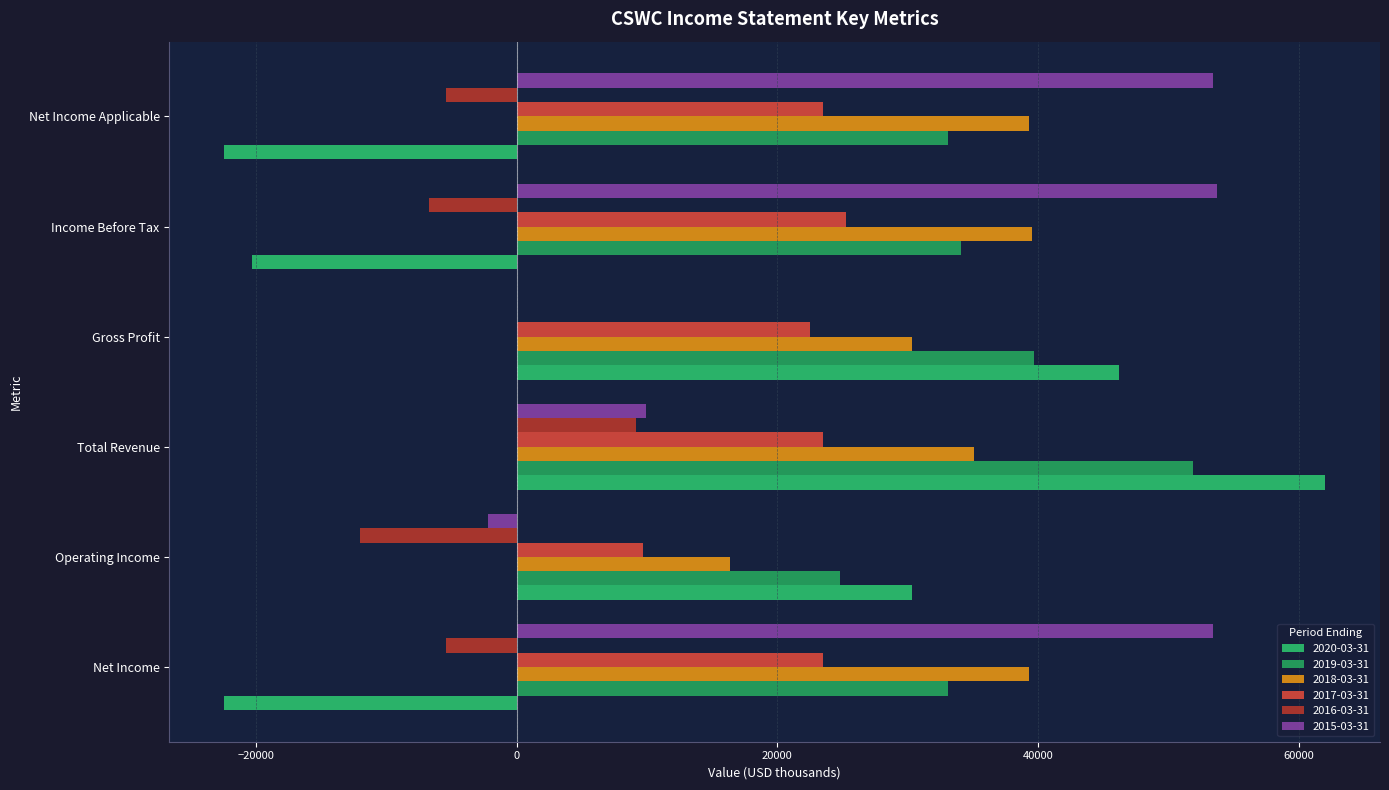

How many series are shown in this chart?

6